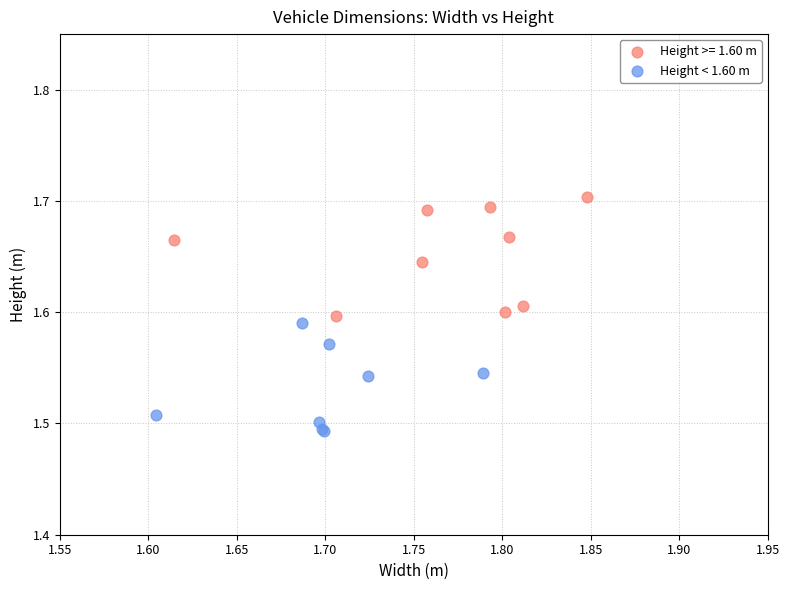

Which series contains the lowest Y value?

Height < 1.60 m